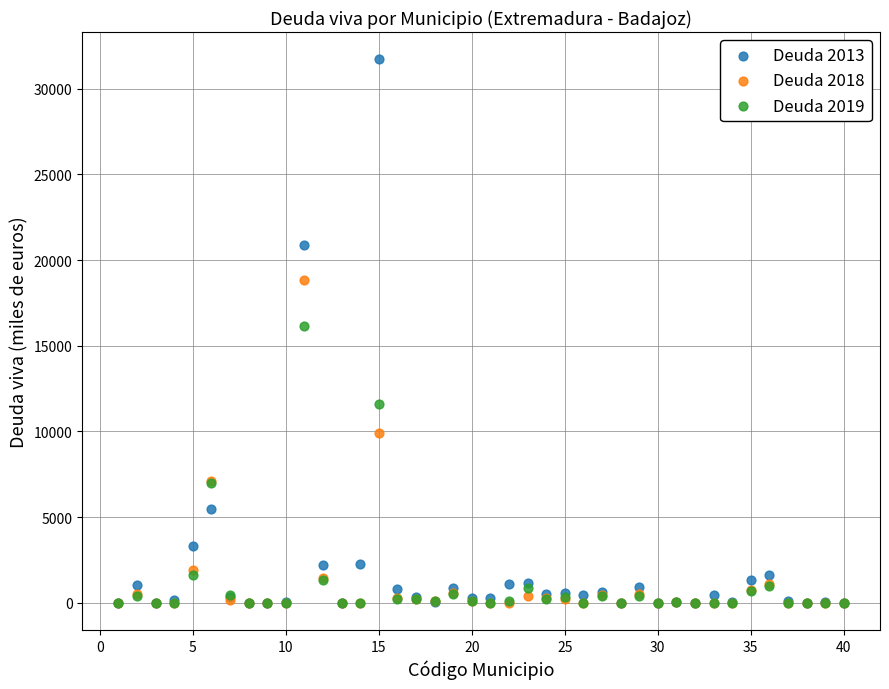

Which series has the largest Y range (max minus min)?

Deuda 2013